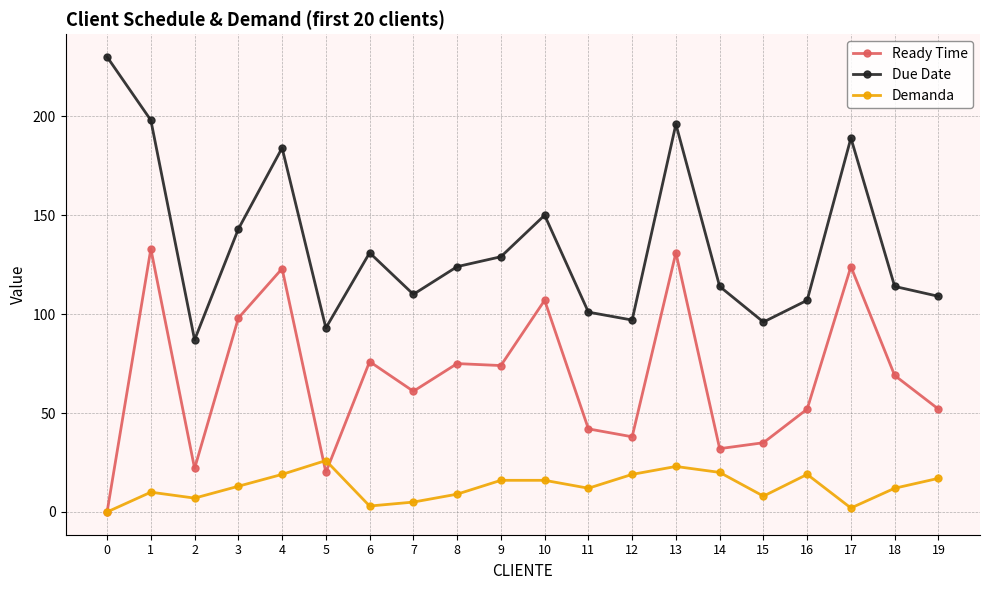

What is the sum of the Ready Time values at 12 and 1?

171